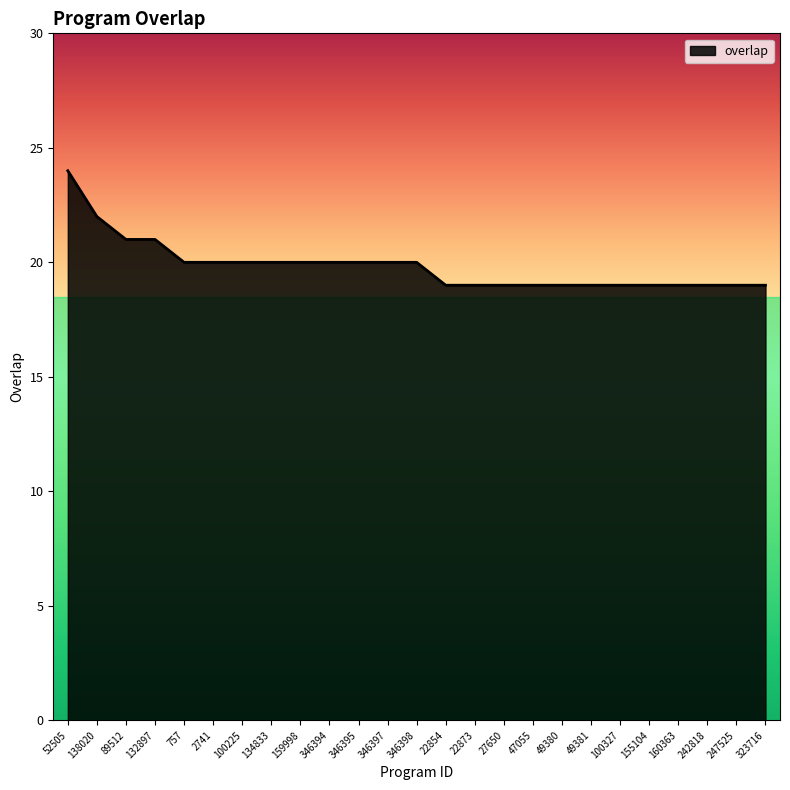

Is it true that the value at 52505 is 12?

False